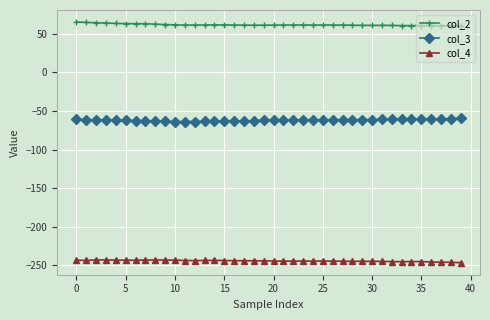

What is the difference between the maximum and minimum values in the col_4 series?

3.6